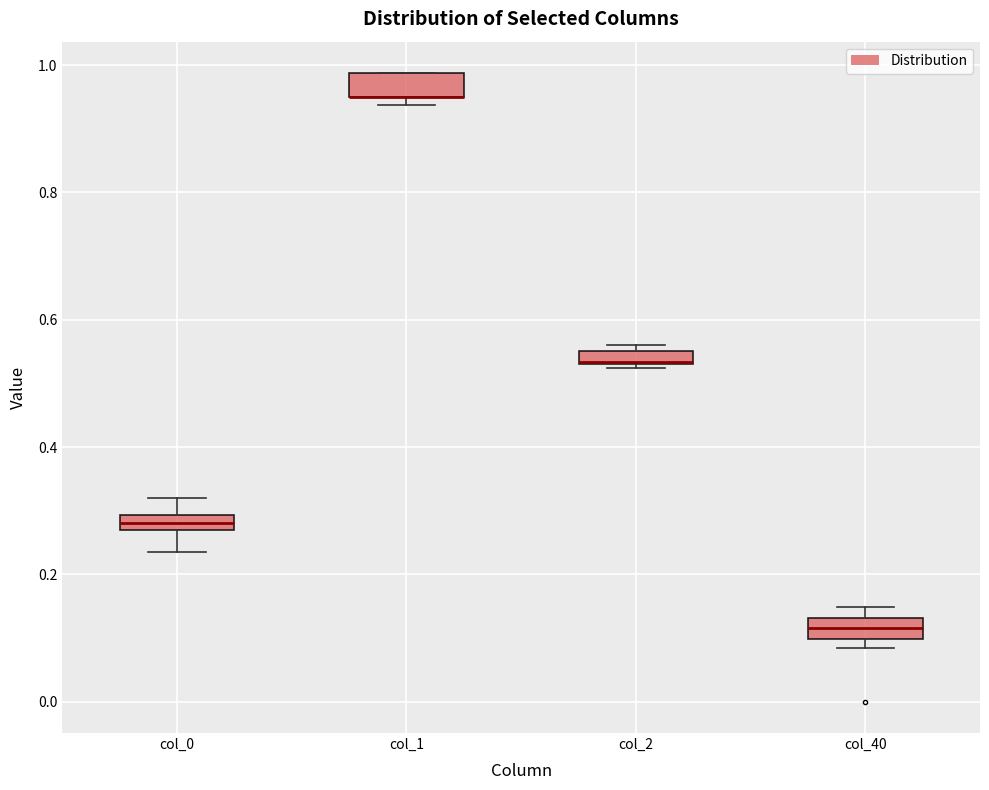

Where does the median line of the box for col_40 sit on the y-axis? The values are not printed on the chart, so give them approximately, as read against the axis.

0.12